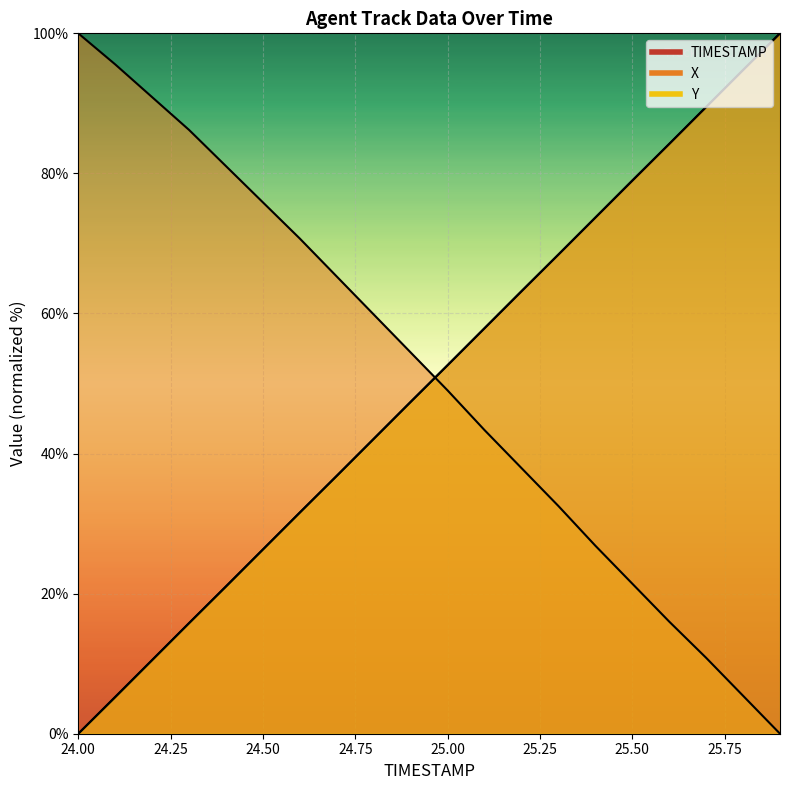

How many values in the Y series are below 52?

10